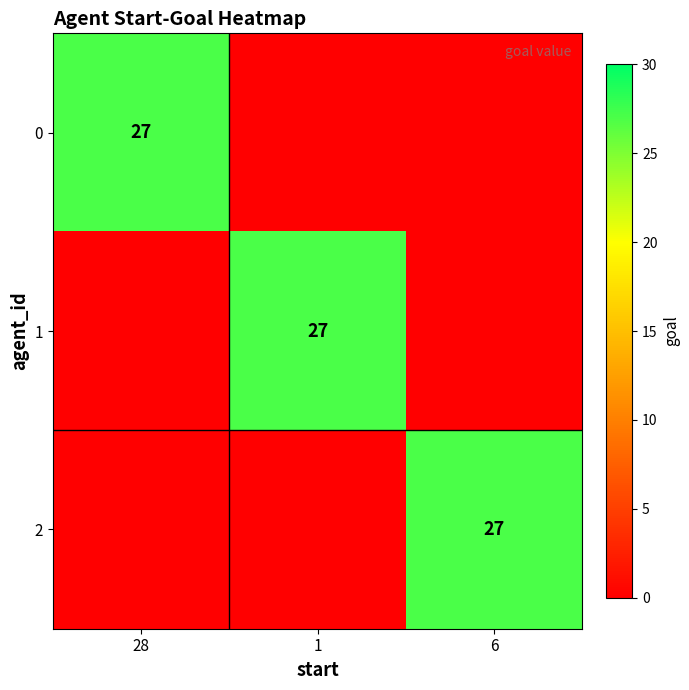

Is it true that 1 equals 14 at 1?

False